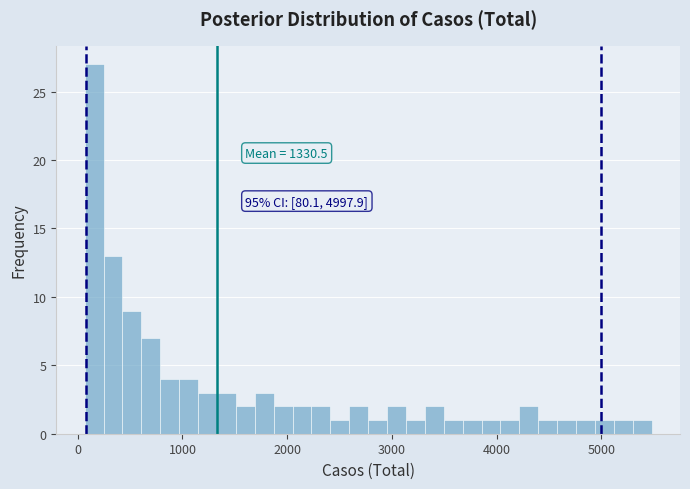

Read against the x-axis, roughly where is the centre of the tallest bar?

200